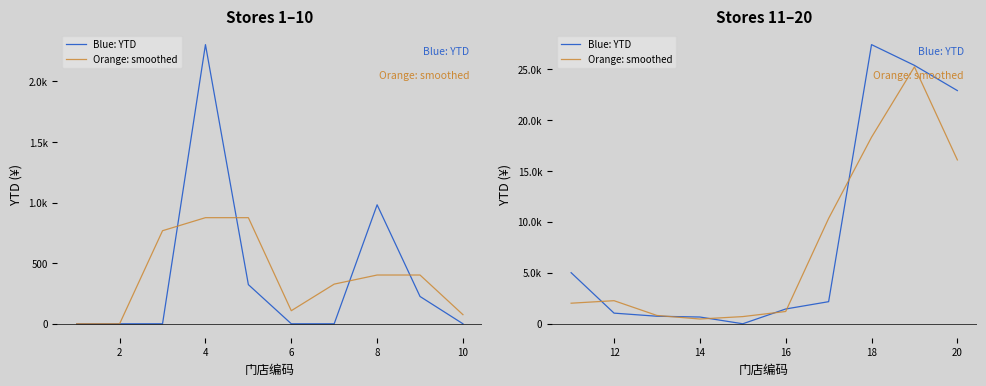

Which series has the widest spread of values?

Blue: YTD